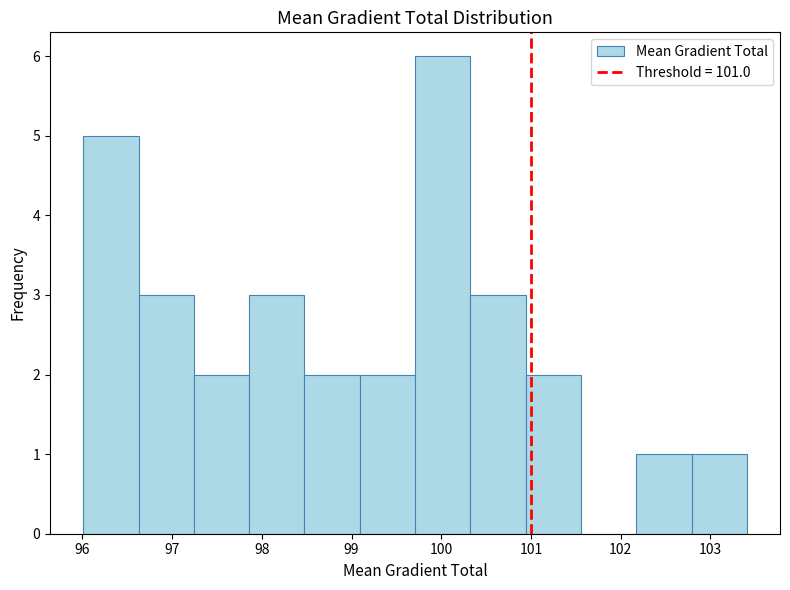

Which range on the x-axis has the tallest bar?

99.7 to 100.3